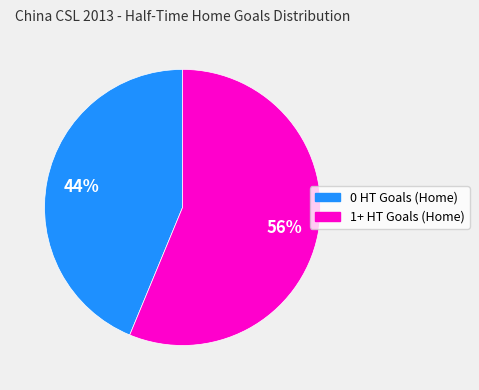

Rank the categories by value from highest to lowest.

1+ HT Goals (Home), 0 HT Goals (Home)